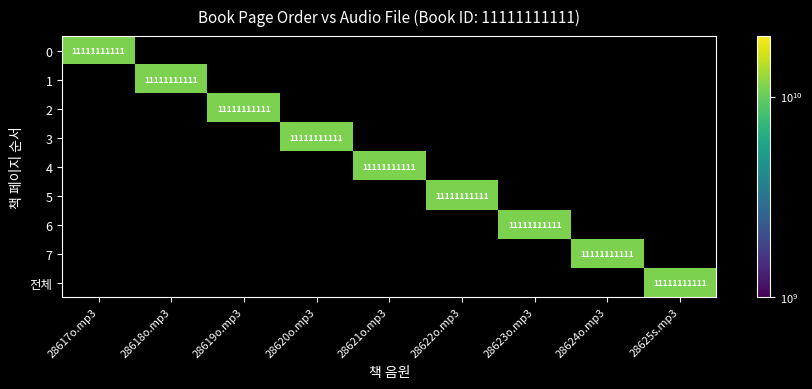

Is it true that 2 equals -7612423865 at 전체?

False